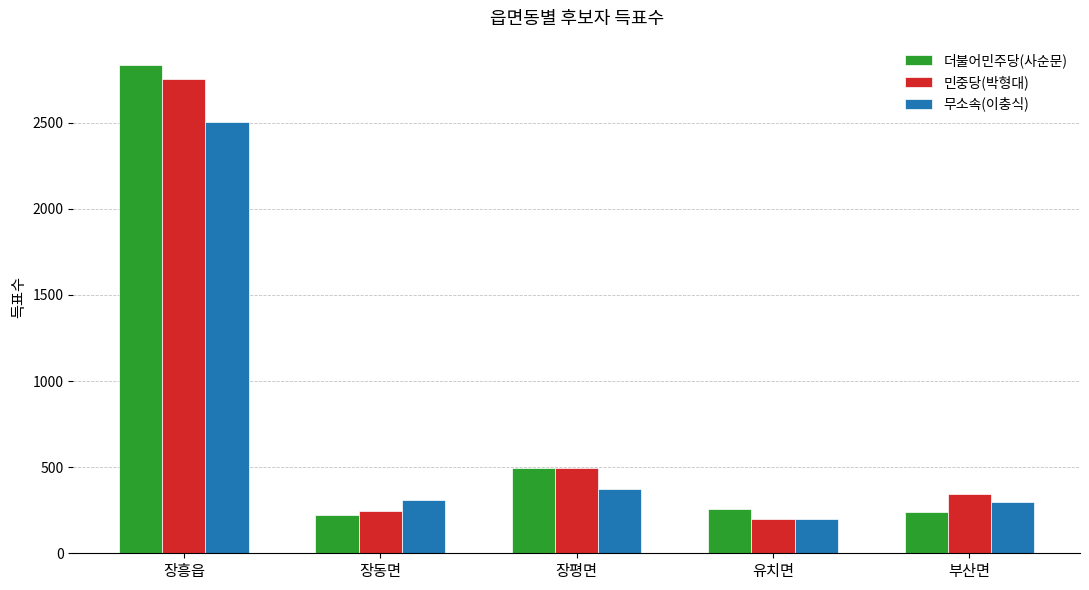

What is the difference between the maximum and second lowest values in the 더불어민주당(사순문) series?

2592